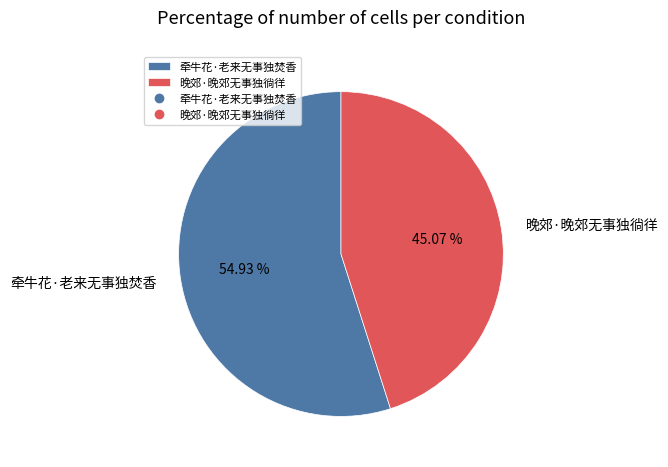

What is the smallest slice in the pie chart?

晚郊·晚郊无事独徜徉